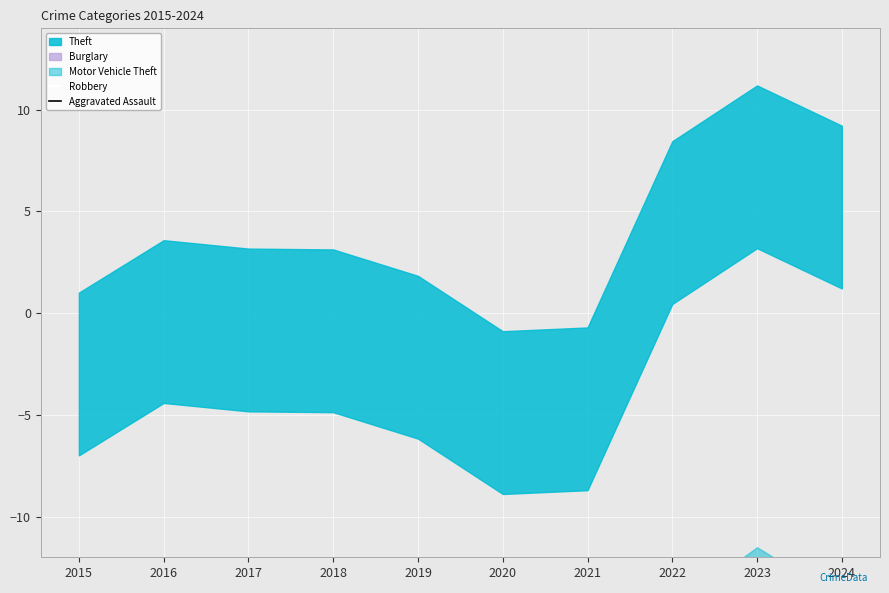

At which label does Aggravated Assault reach its minimum?

2018